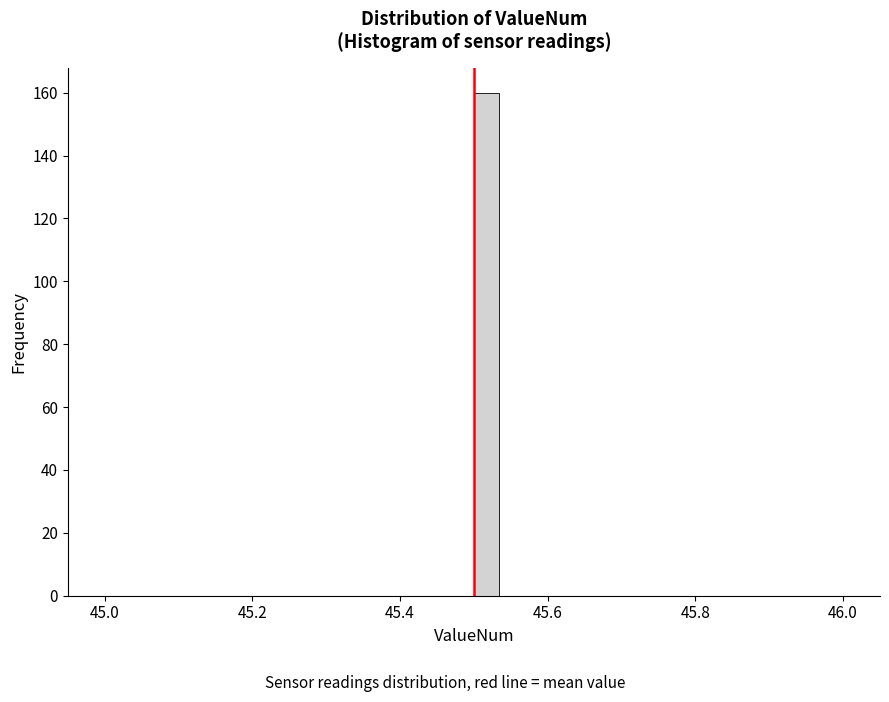

Read against the x-axis, roughly where is the centre of the tallest bar?

45.52